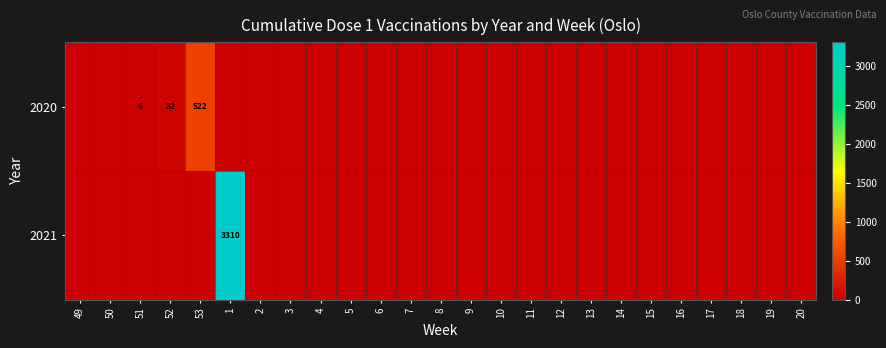

Is it true that 2020 equals 265 at 9?

False